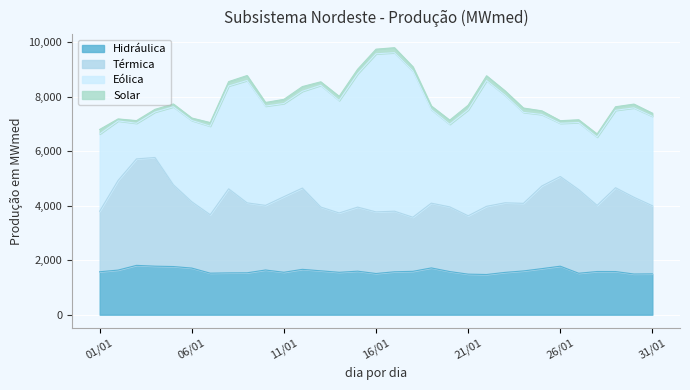

What is the label of the 5th point from the right?

27/01